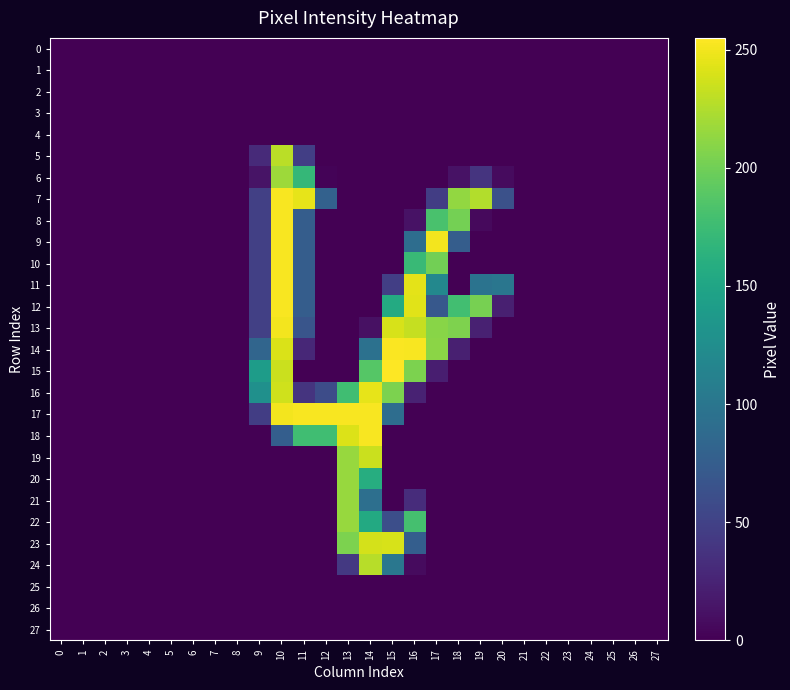

At how many categories does at least one series exceed 105?

11